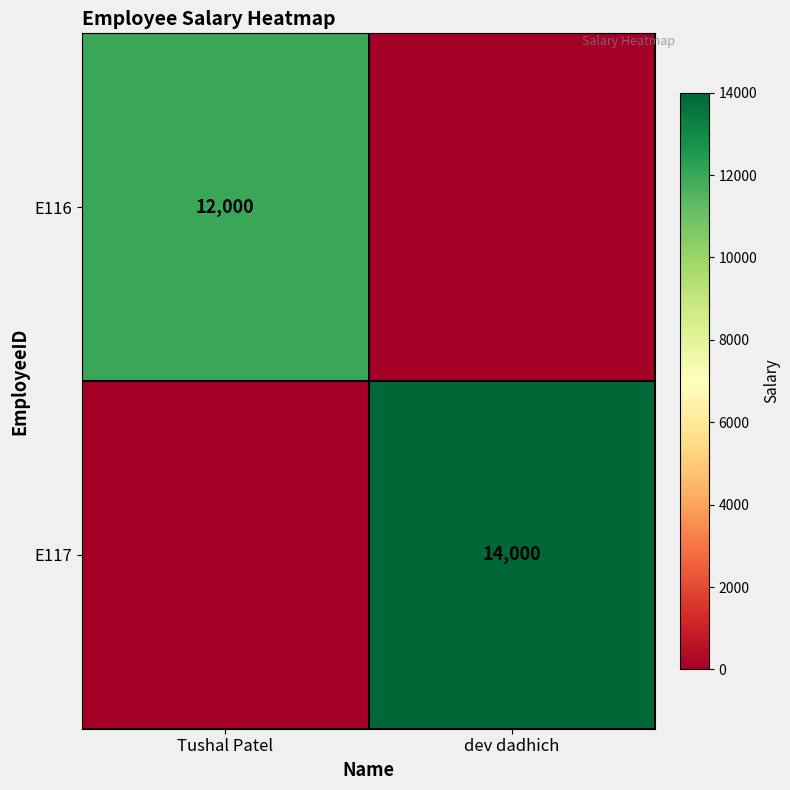

Which has a higher value, Tushal Patel or dev dadhich?

Tushal Patel